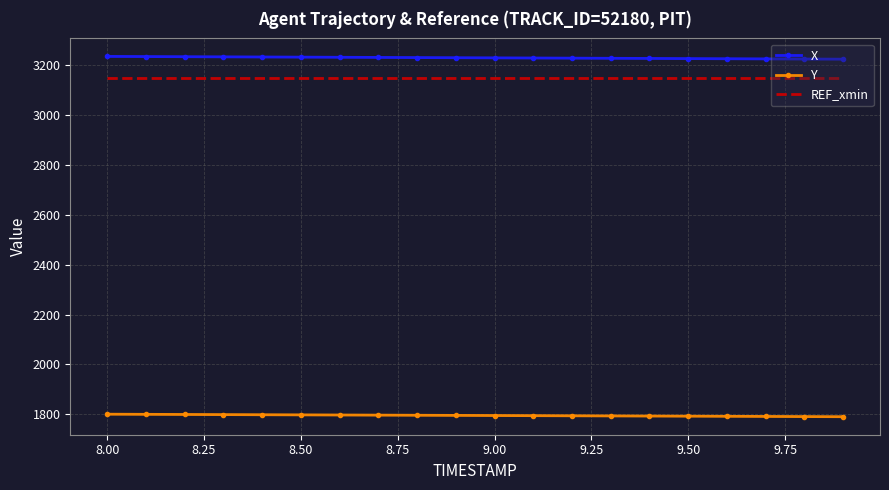

Rank the series by their maximum value, from lowest to highest.

Y, REF_xmin, X